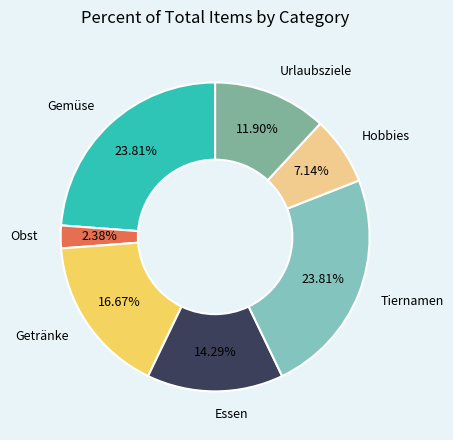

Does any single category account for the majority?

No